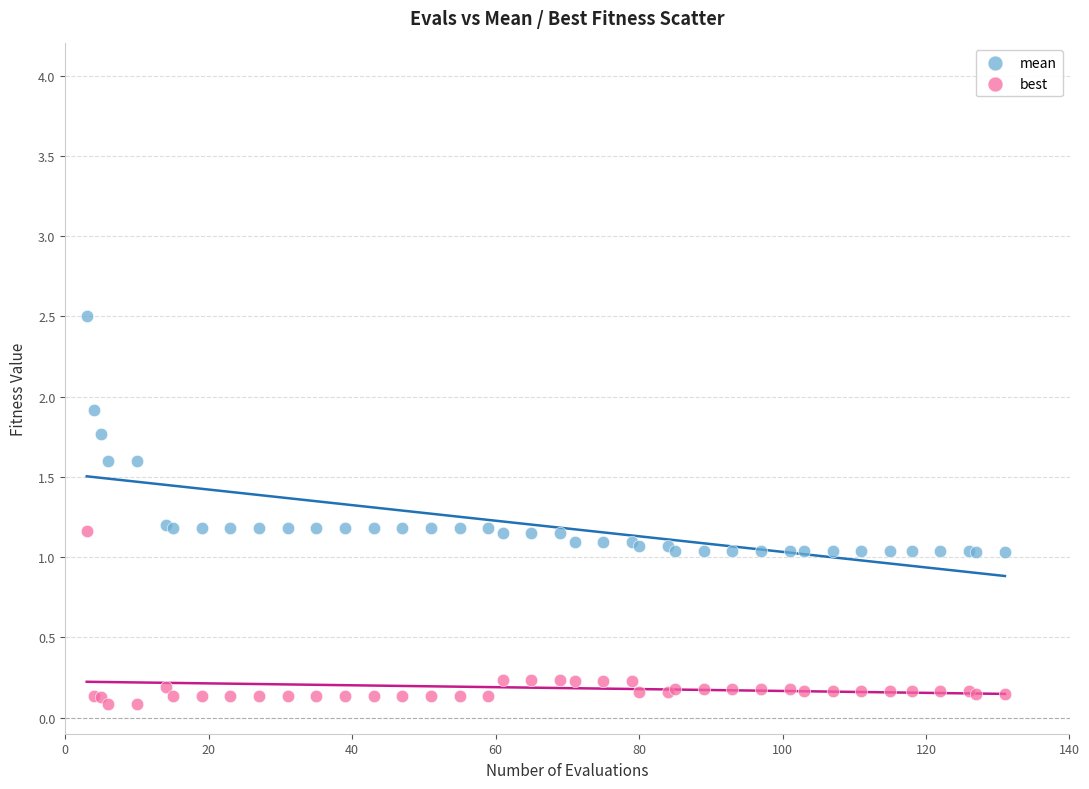

Which series contains the highest Y value?

mean